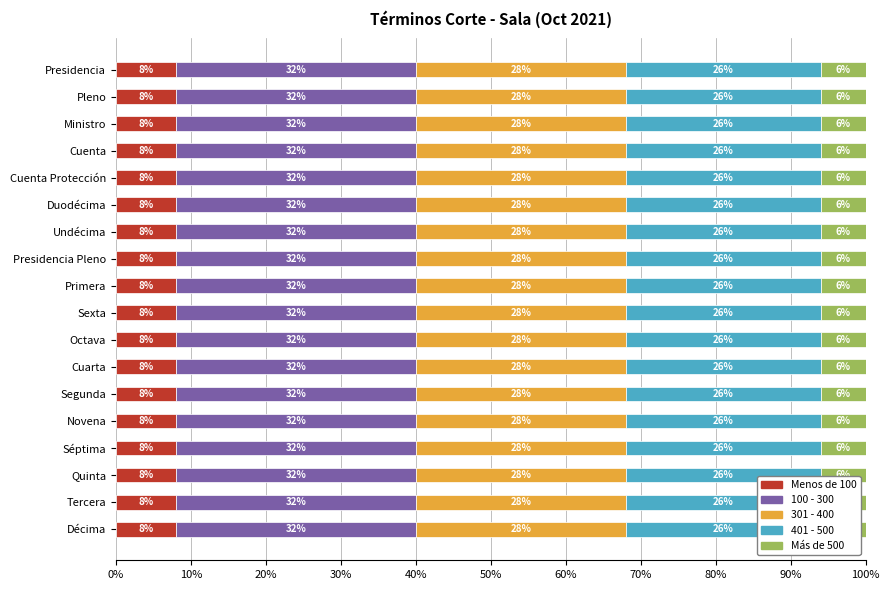

At which category does the chart reach its minimum across all series?

Presidencia